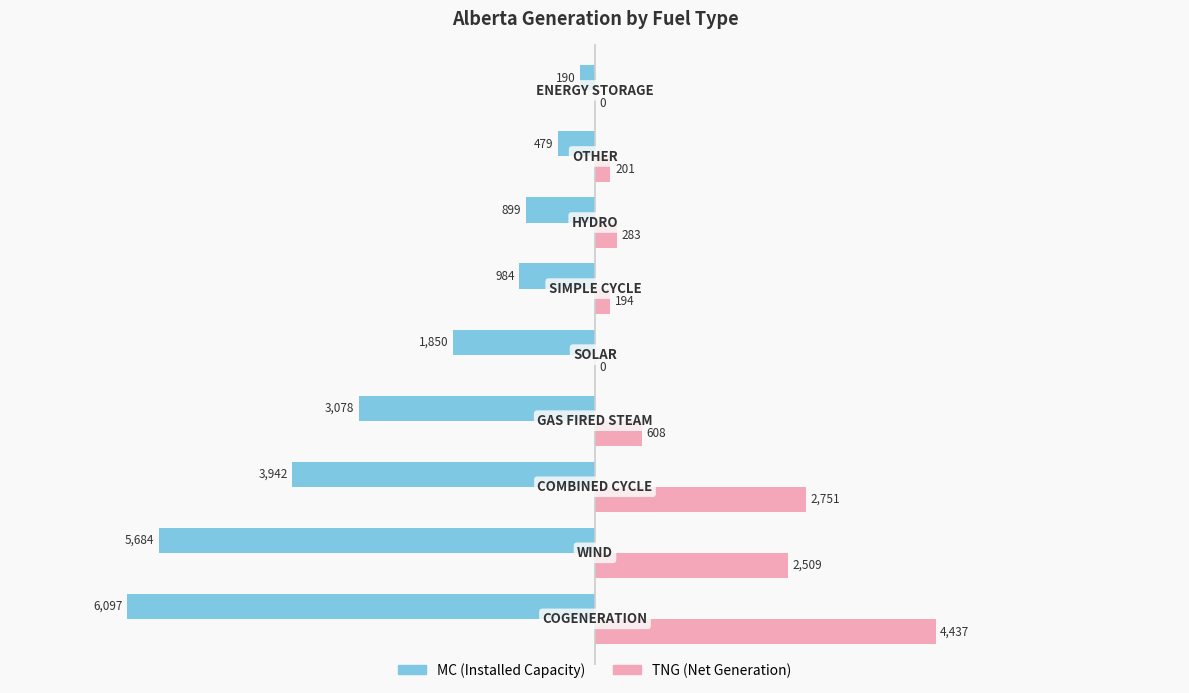

What is the greatest value displayed?

4437